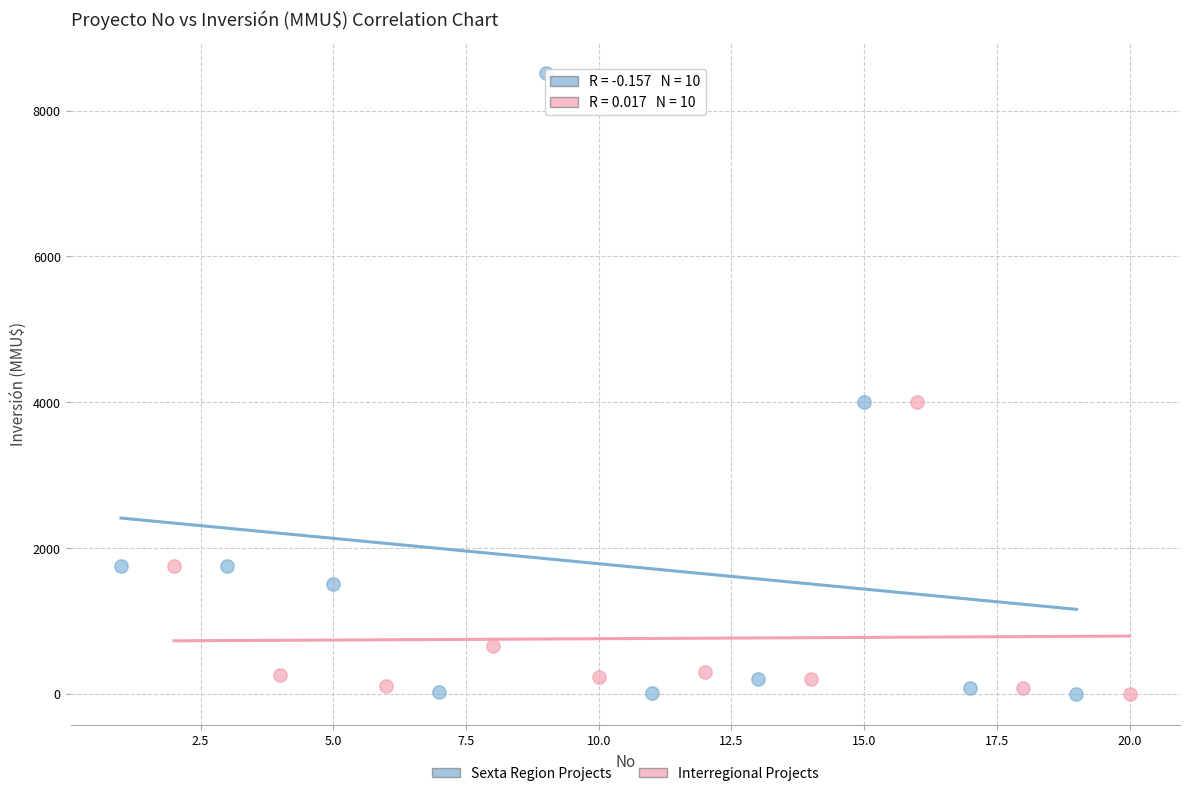

Which series has the largest Y range (max minus min)?

Sexta Region Projects